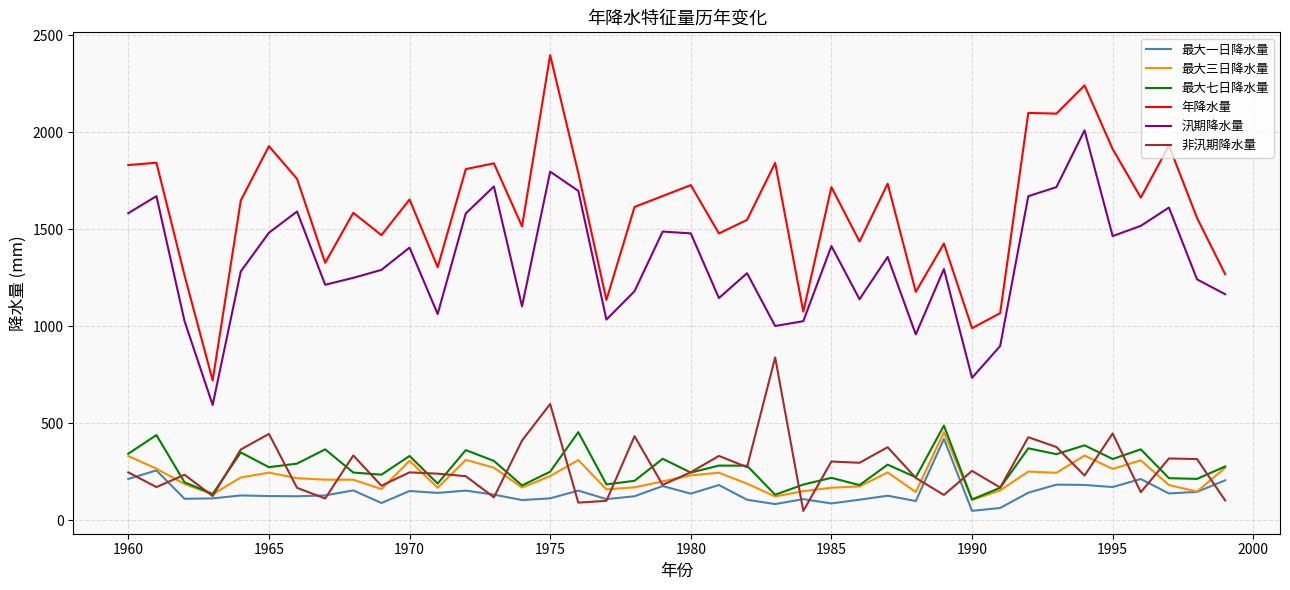

Which series has the widest spread of values?

年降水量